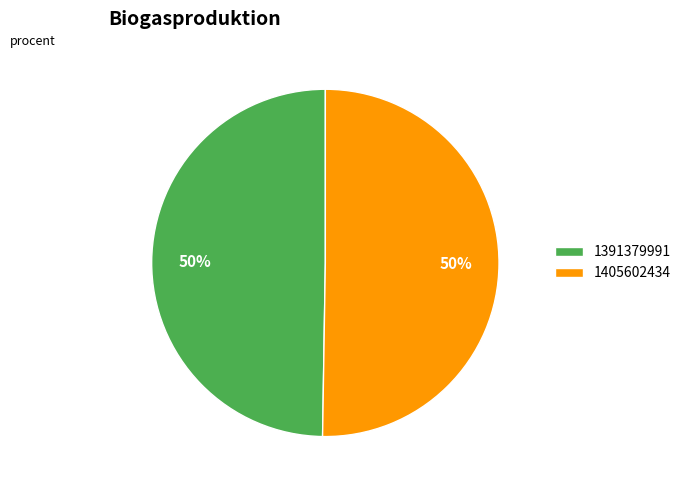

Which slice represents more than half of the pie?

1405602434